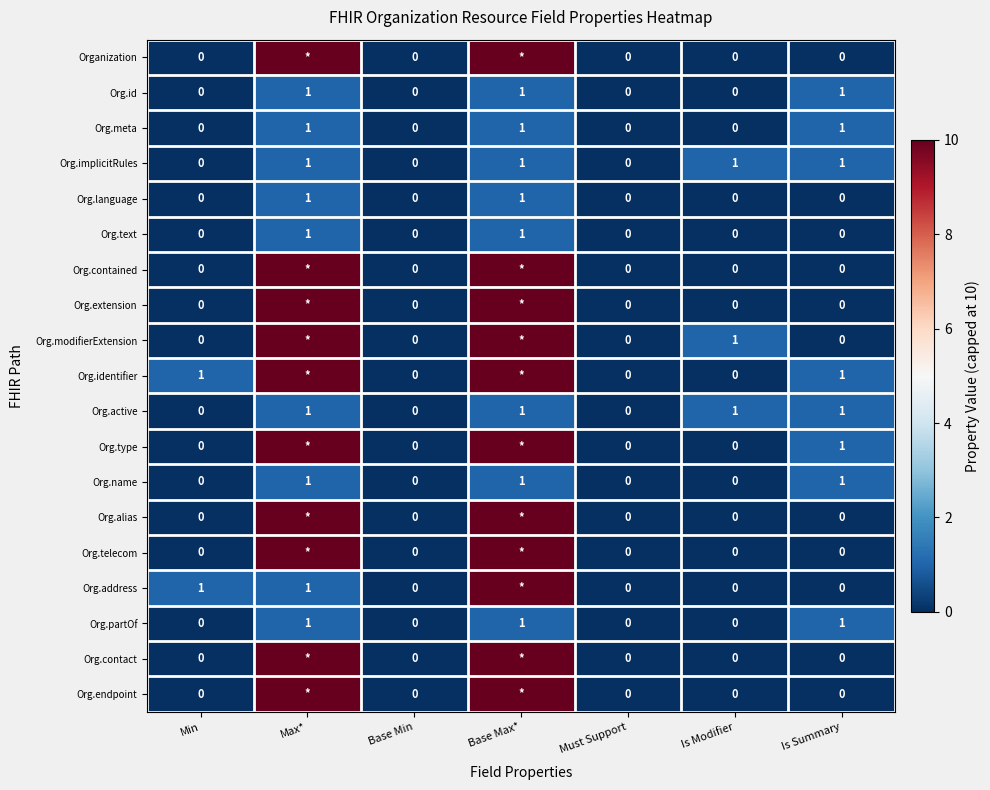

At which category is the sum across all series the highest?

Base Max*